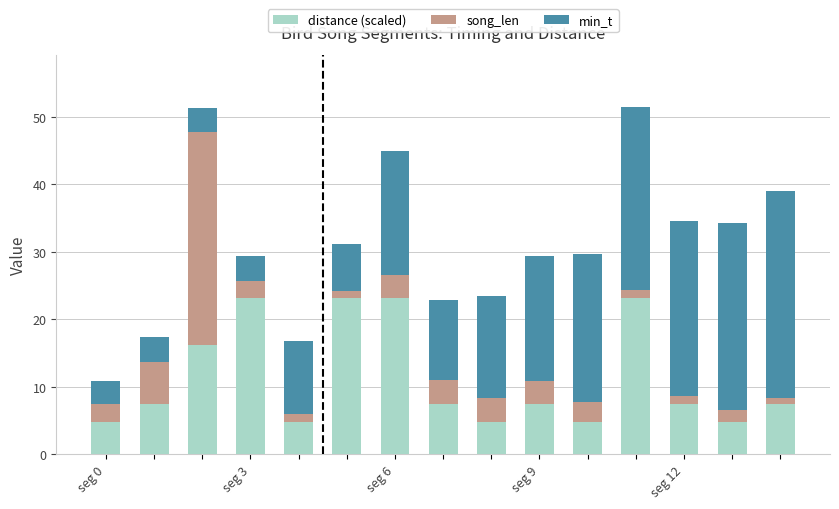

What is the average value of the distance (scaled) series?

11.3